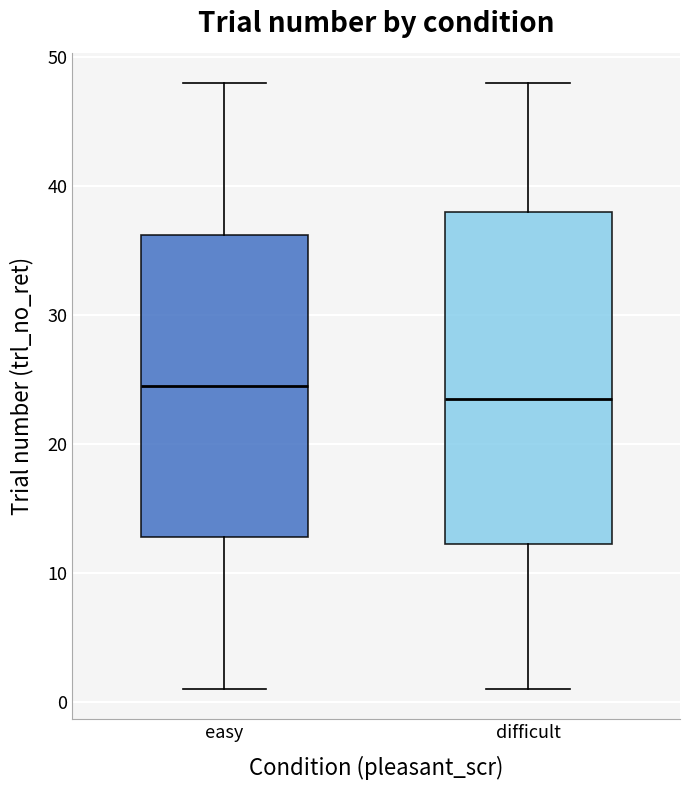

Where does the median line of the box for difficult sit on the y-axis? The values are not printed on the chart, so give them approximately, as read against the axis.

24